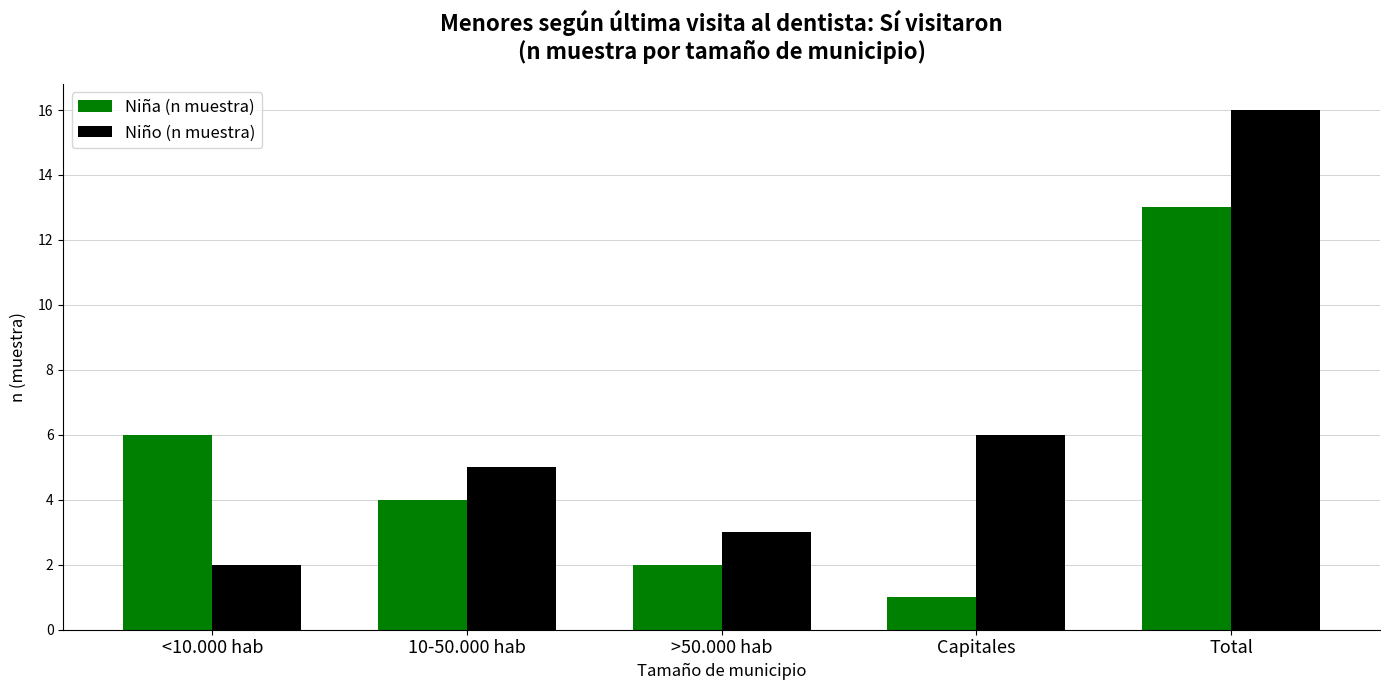

Reading left to right, extract all data points from this chart.

Niña (n muestra): 6	4	2	1	13
Niño (n muestra): 2	5	3	6	16